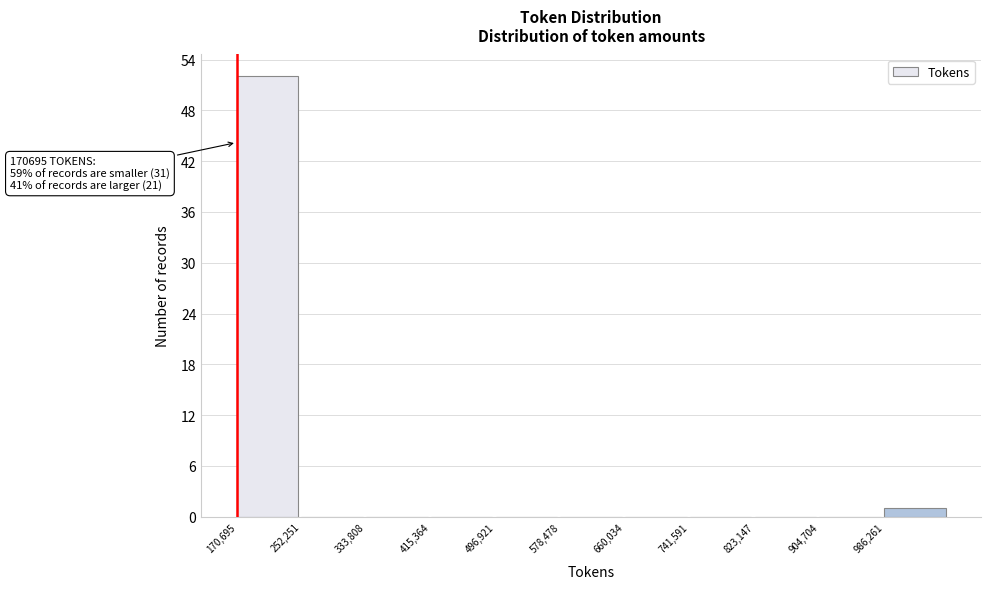

Which range on the x-axis has the tallest bar?

170000 to 250000